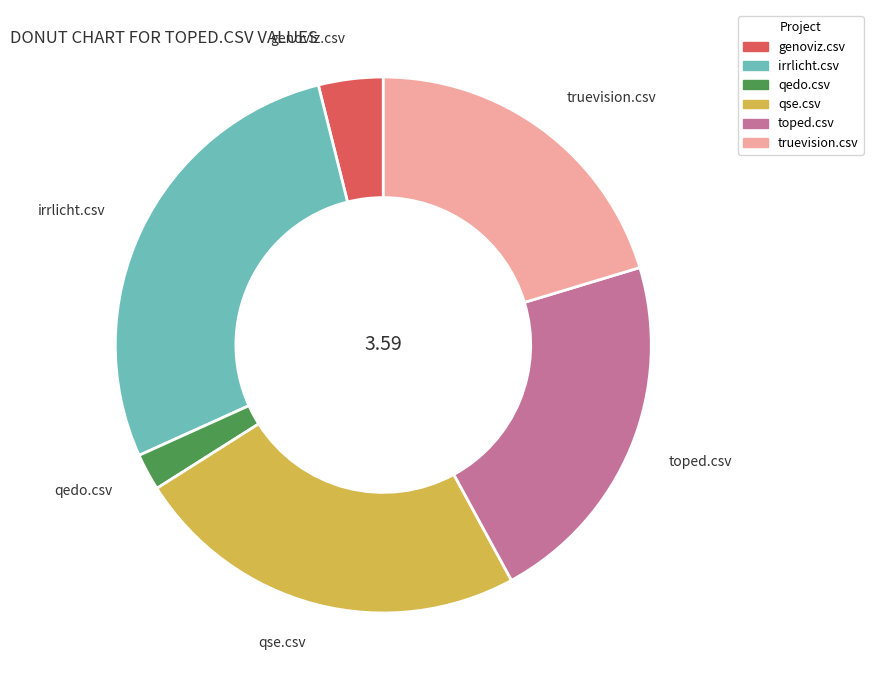

What is the largest slice in the pie chart?

irrlicht.csv